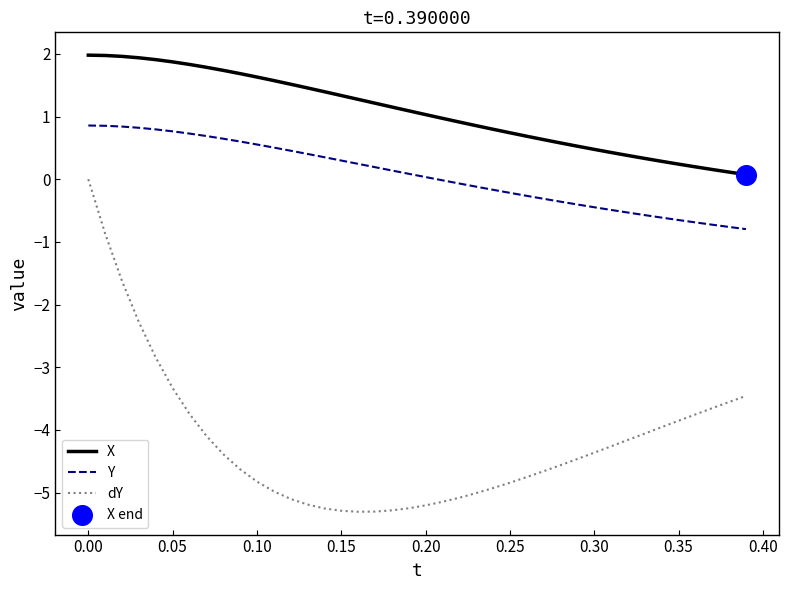

Which series has the widest spread of values?

dY